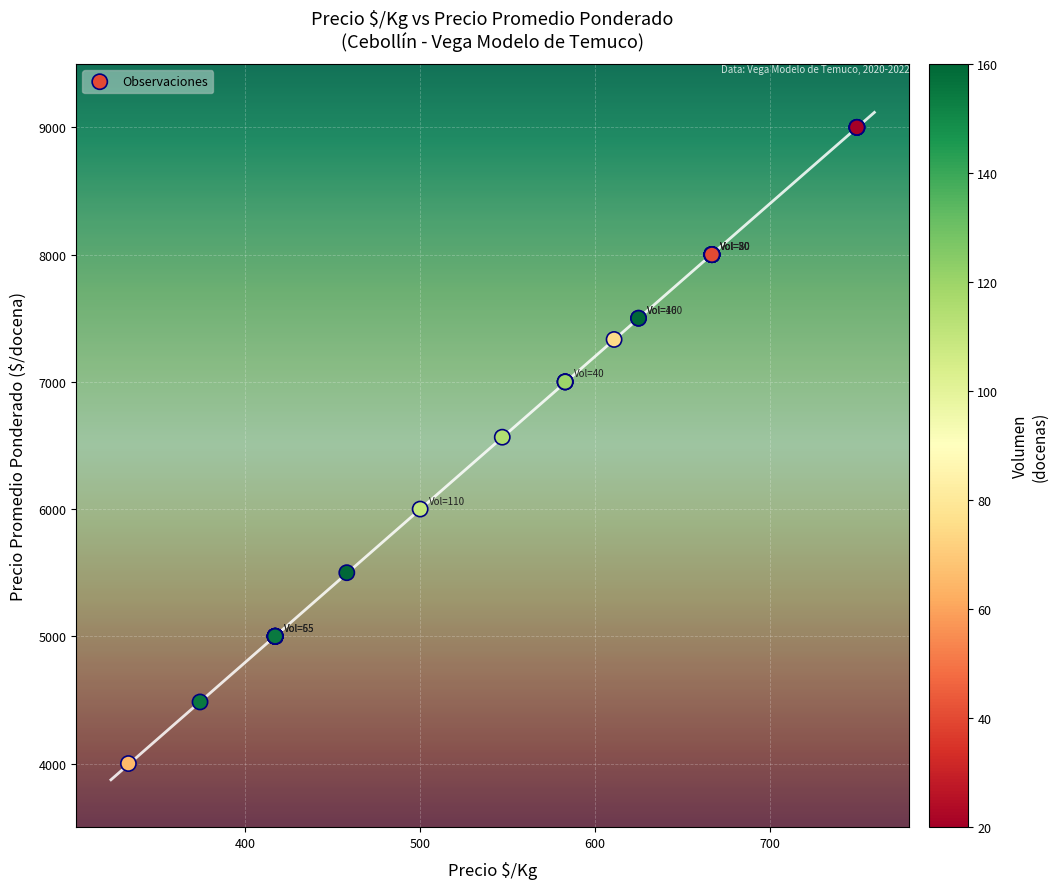

What Y value in the scatter plot is closest to 6500?

6565